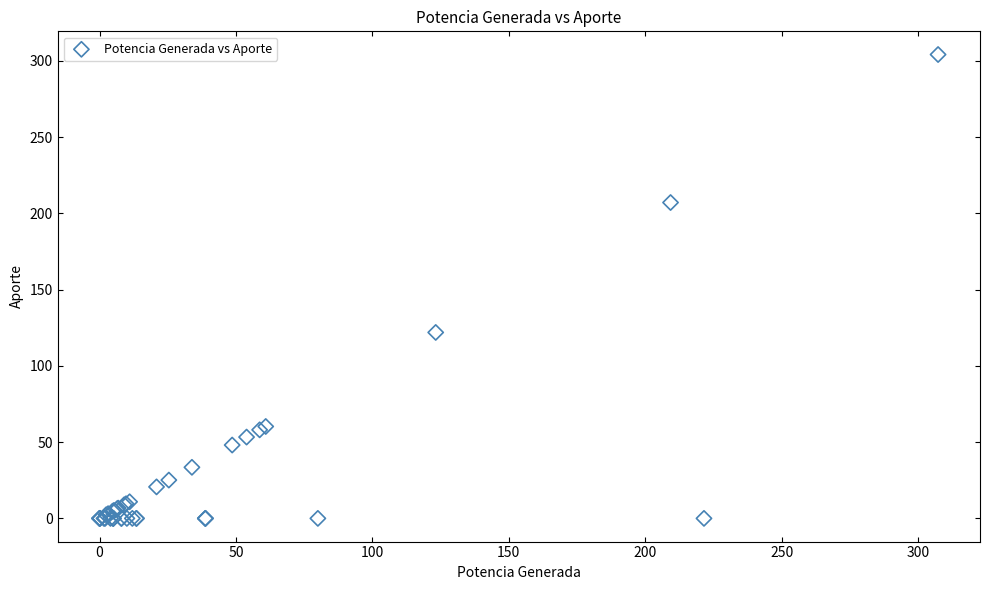

What Y value in the scatter plot is closest to 152?

122.0